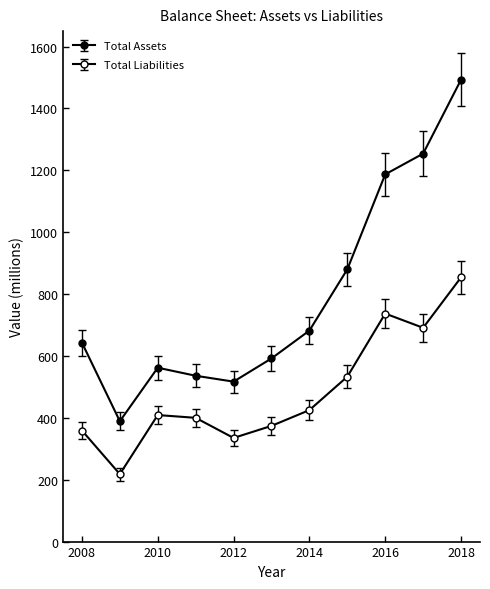

At which category is the sum across all series the highest?

2018